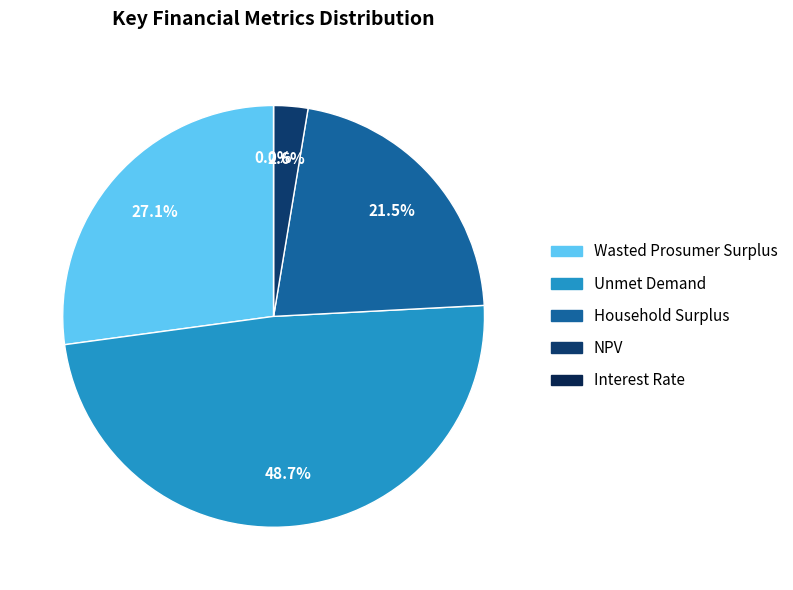

Does Unmet Demand account for over 50% of the chart?

No